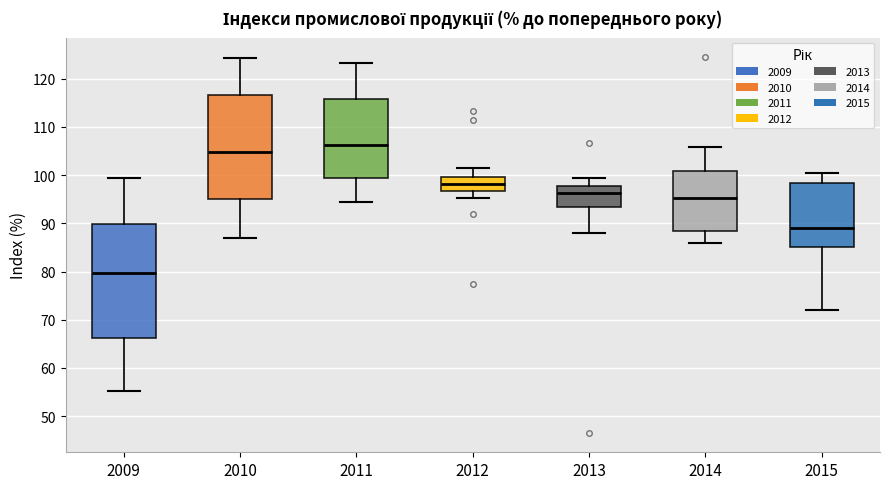

Reading left to right, transcribe this box plot: for each box, give where its median line is, the range the box spans, and where its two whiskers end, as read against the y-axis. The values are not printed on the chart, so give them approximately, as read against the axis.

2009: median 80, box 66 to 90, whiskers 55 to 100
2010: median 105, box 95 to 117, whiskers 87 to 124
2011: median 106, box 100 to 116, whiskers 94 to 123
2012: median 98, box 97 to 100, whiskers 95 to 102
2013: median 96, box 93 to 98, whiskers 88 to 99
2014: median 95, box 88 to 101, whiskers 86 to 106
2015: median 89, box 85 to 98, whiskers 72 to 101